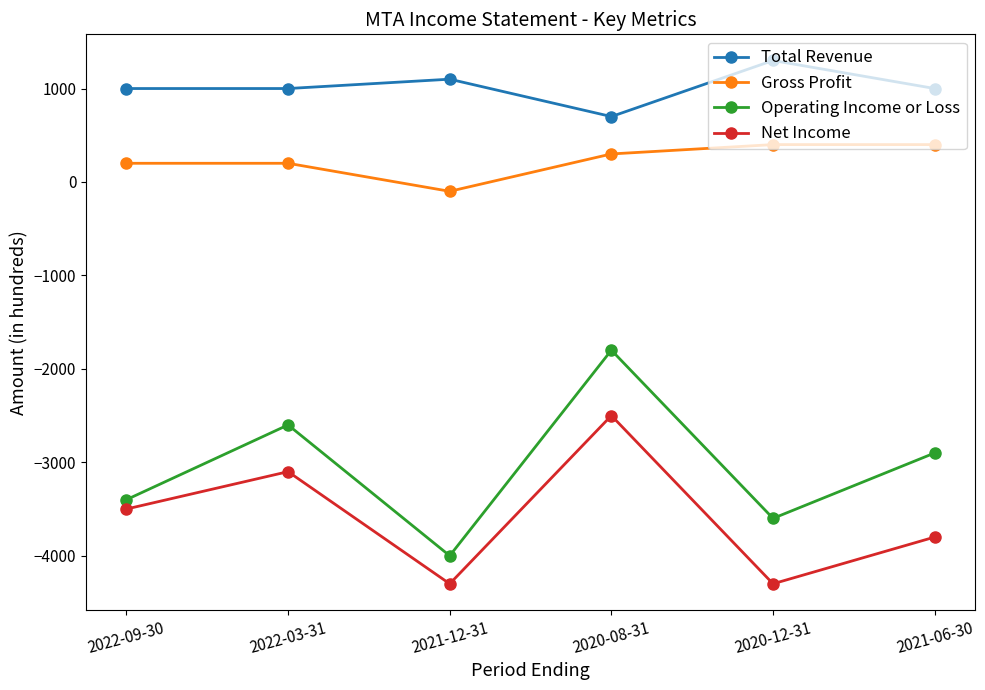

The value of Gross Profit at 2022-03-31 is 200. True or false?

True